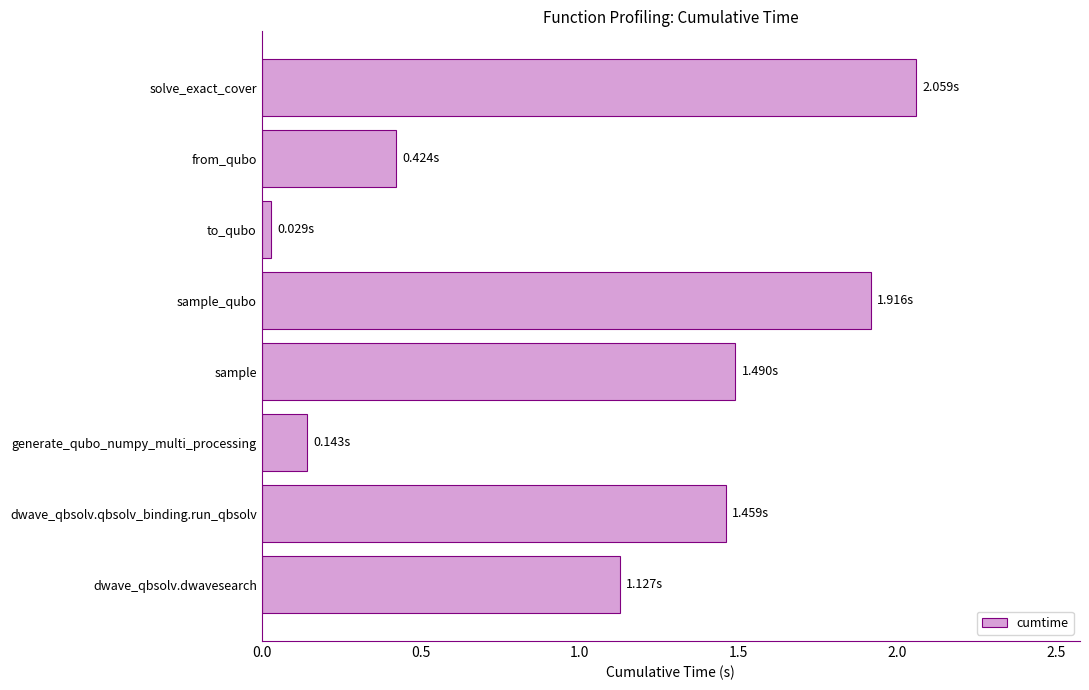

What is the difference between the maximum and minimum values?

2.0